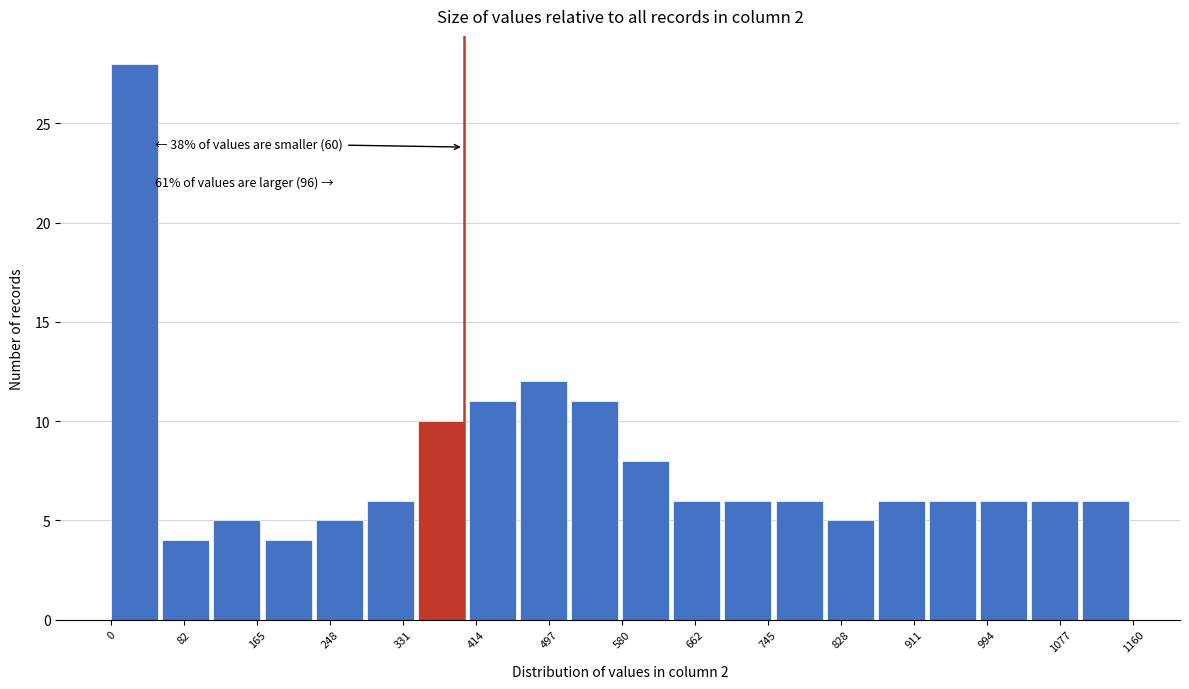

Which range on the x-axis has the tallest bar?

0 to 58